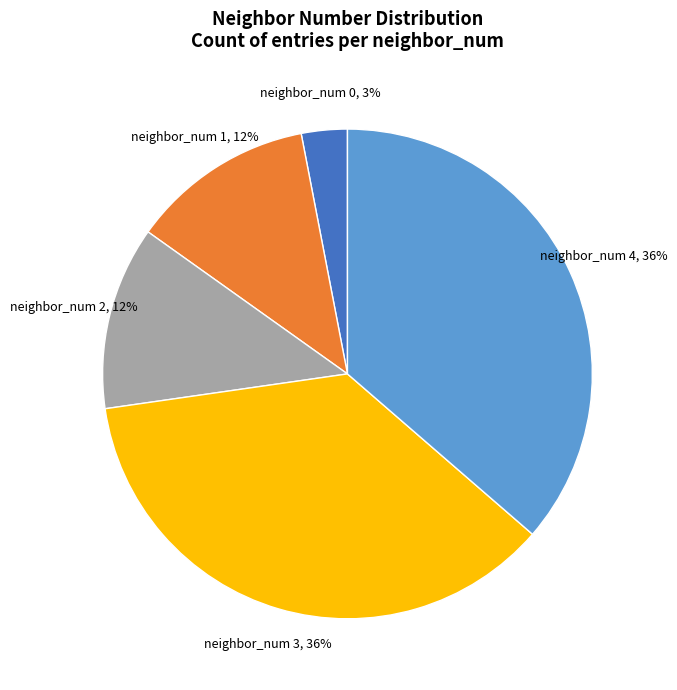

To the nearest percent, what is the difference between the neighbor_num 3 and neighbor_num 0 slice percentages?

33%